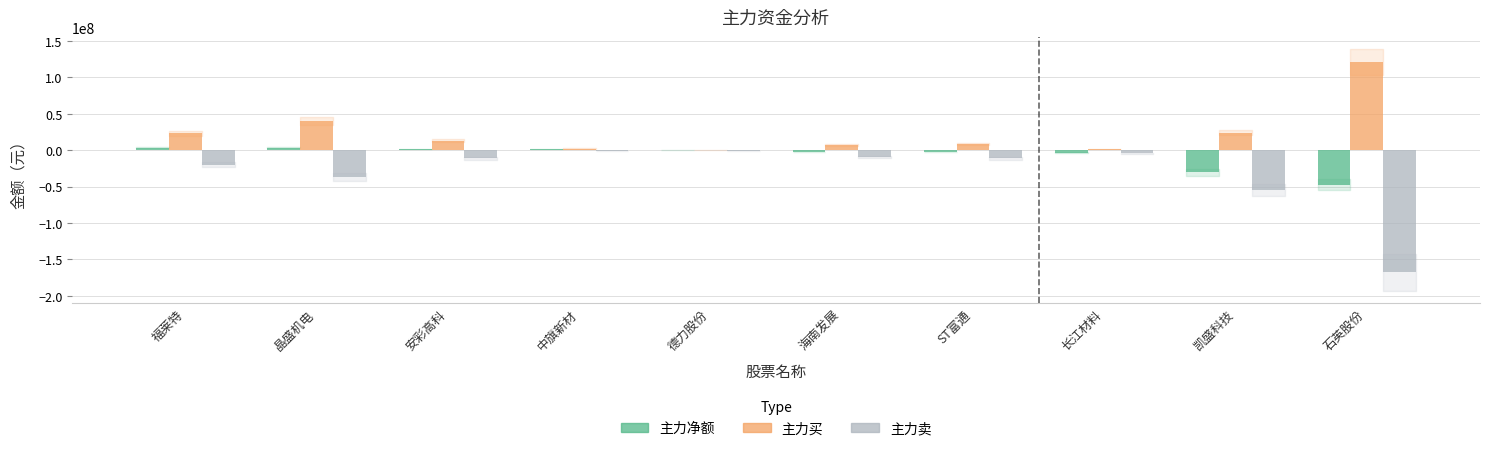

True or false: 主力卖 has a value of -167849221 at 石英股份.

True